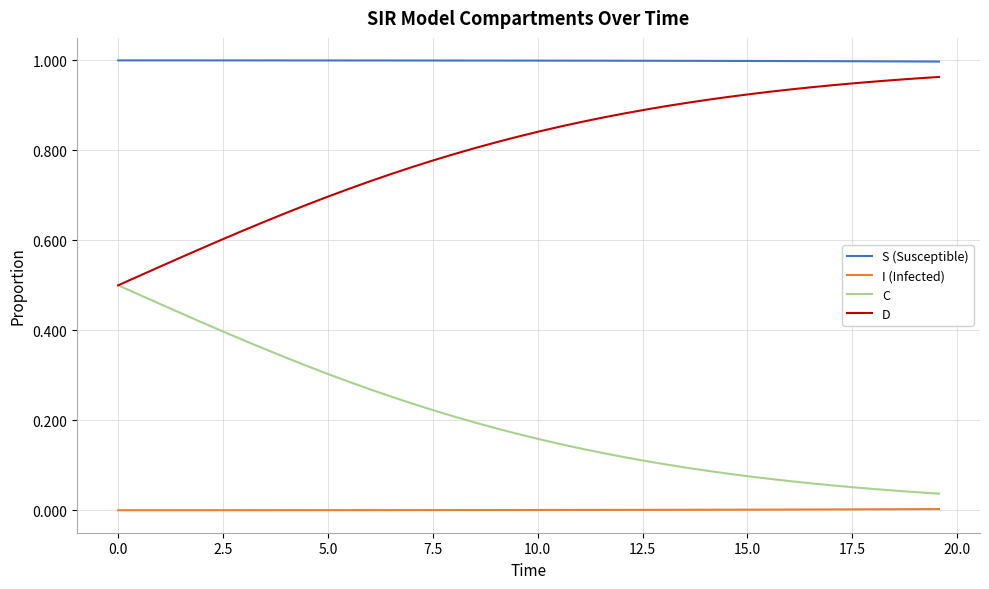

True or false: D and S (Susceptible) intersect in this chart.

False